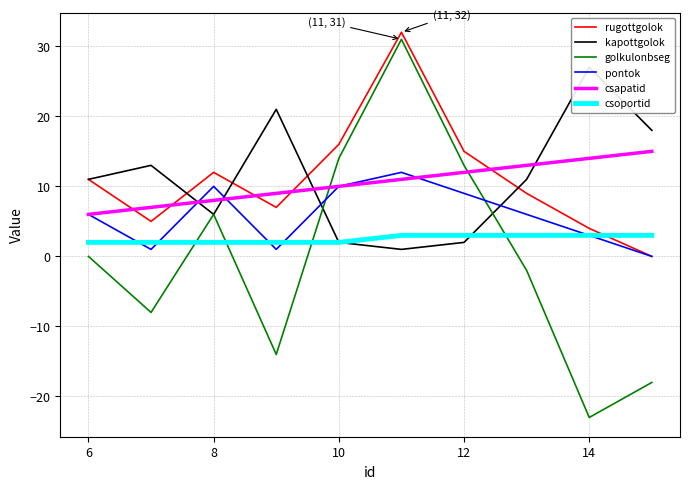

After their last crossing, which series has the higher values: pontok or golkulonbseg?

pontok